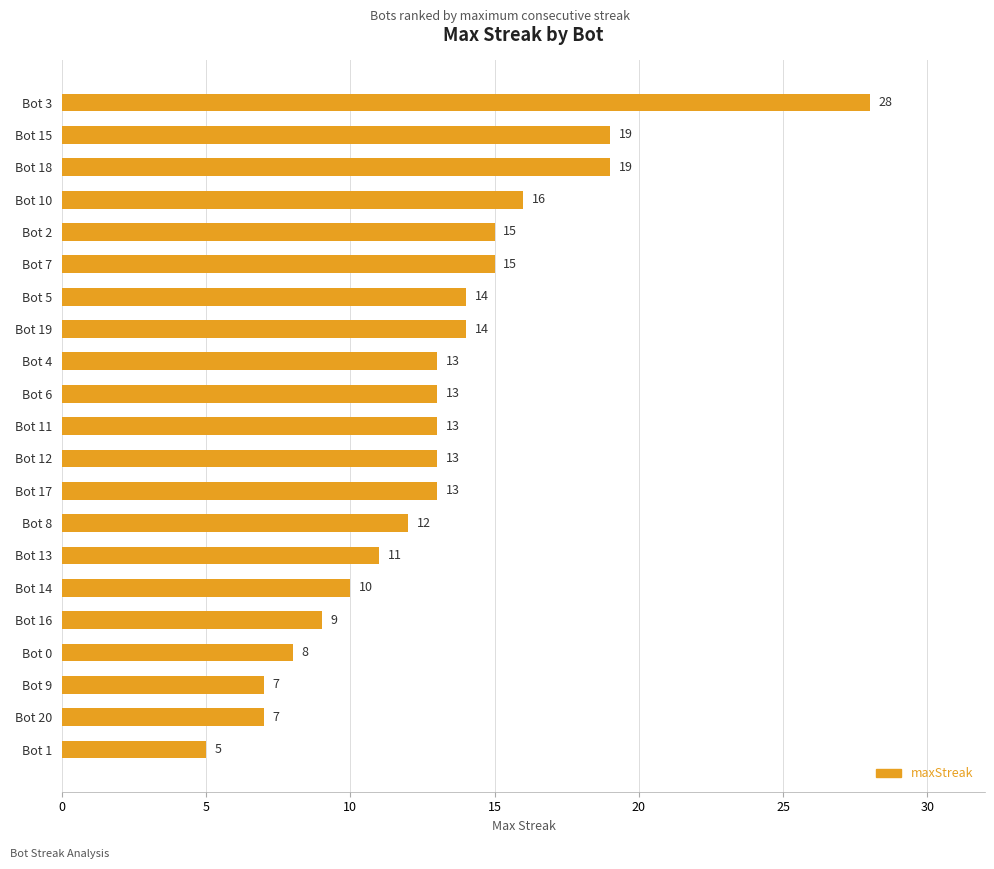

What is the difference between the maximum and second lowest values?

21